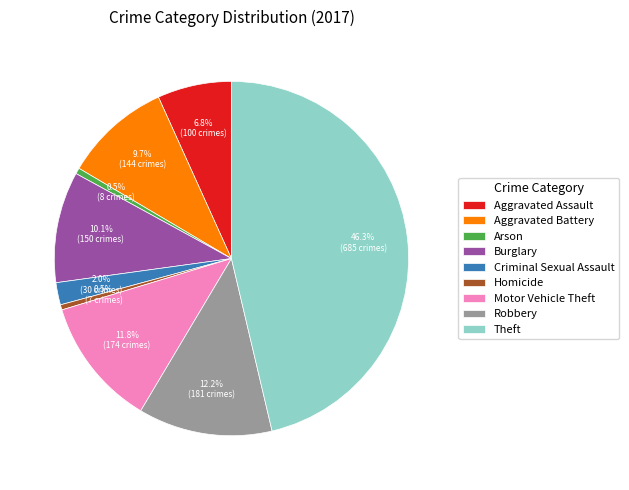

What percentage is NOT represented by Burglary?

89.9%